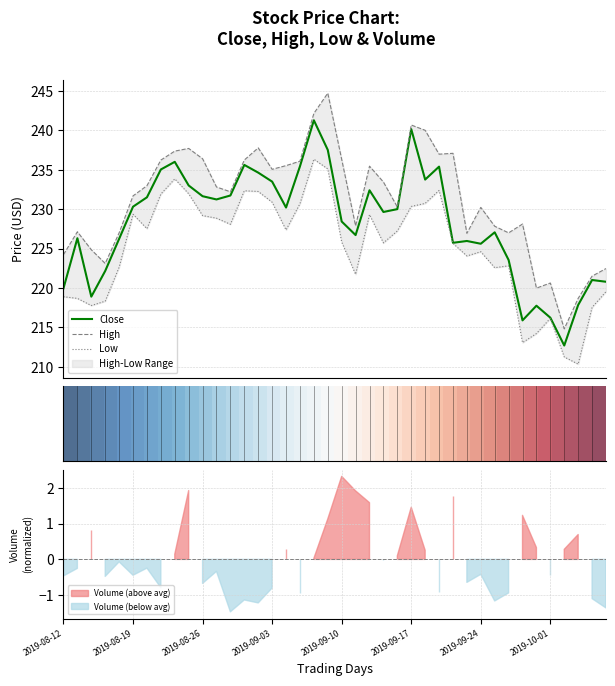

Which series has the largest range (max minus min)?

High